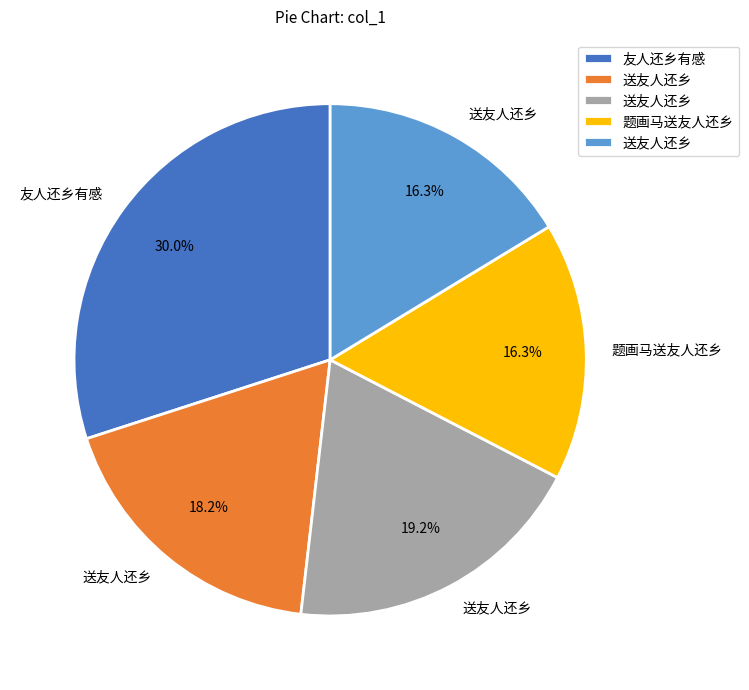

Is there any slice that represents more than half of the pie?

No